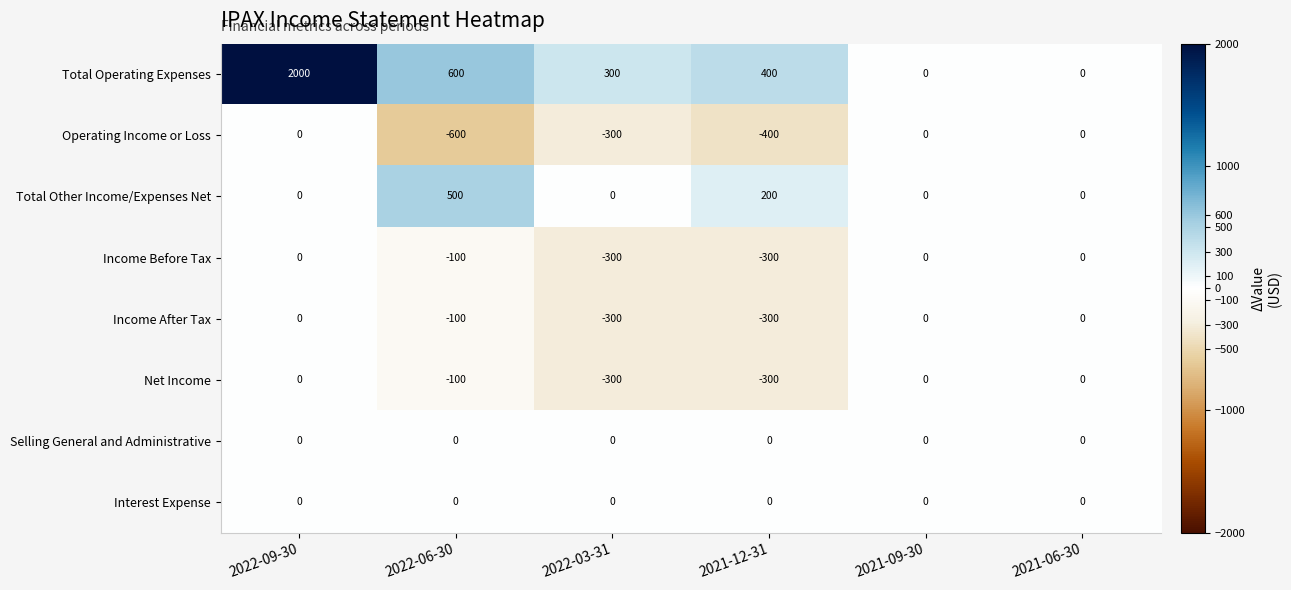

At which category does the chart reach its peak across all series?

2022-09-30